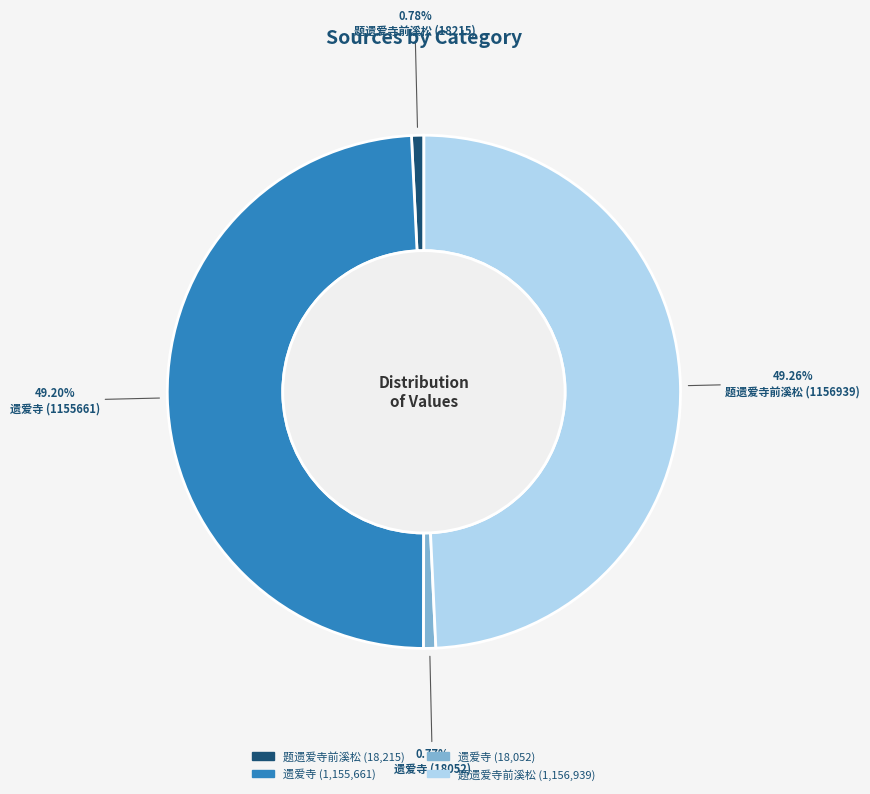

Is there any slice that represents more than half of the pie?

No